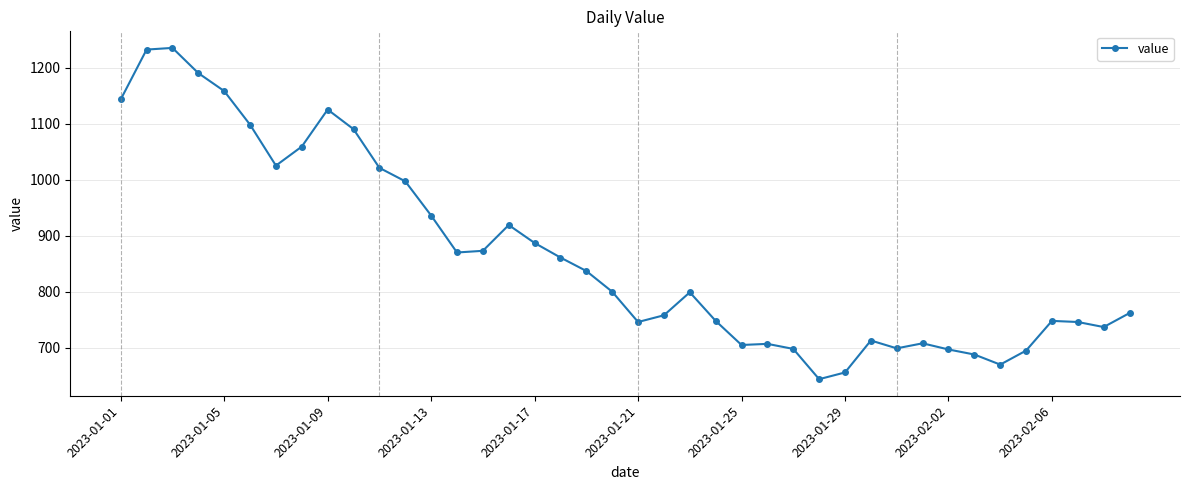

What is the value of the 30th point from the left?

713